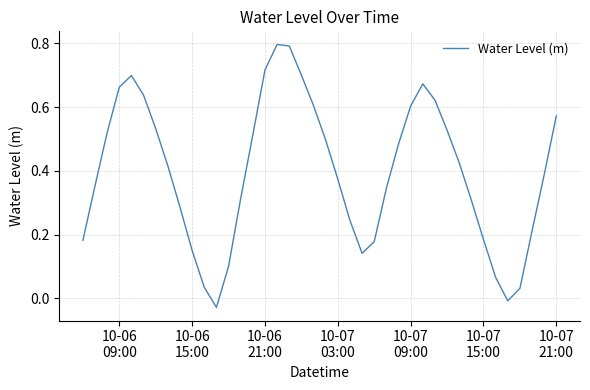

What is the difference between the maximum and minimum values?

0.8